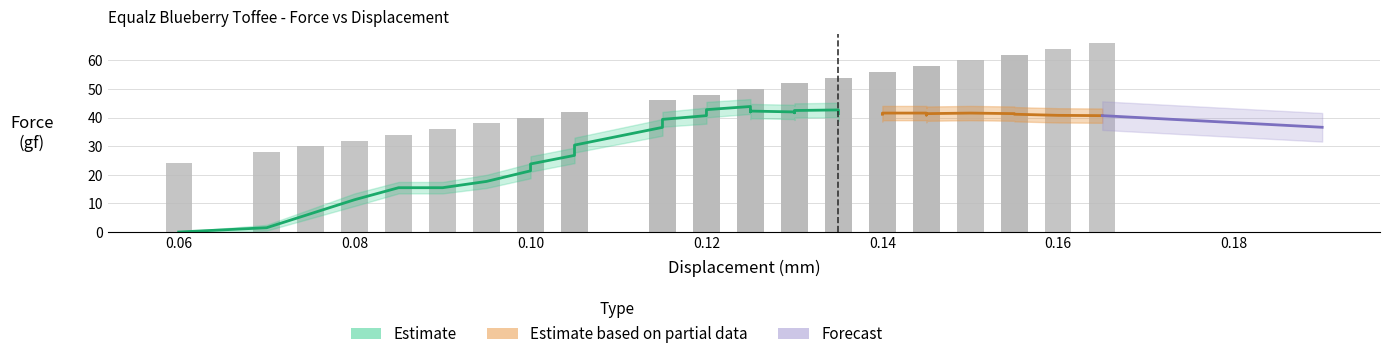

What is the sum of all Force upper values?

1292.3